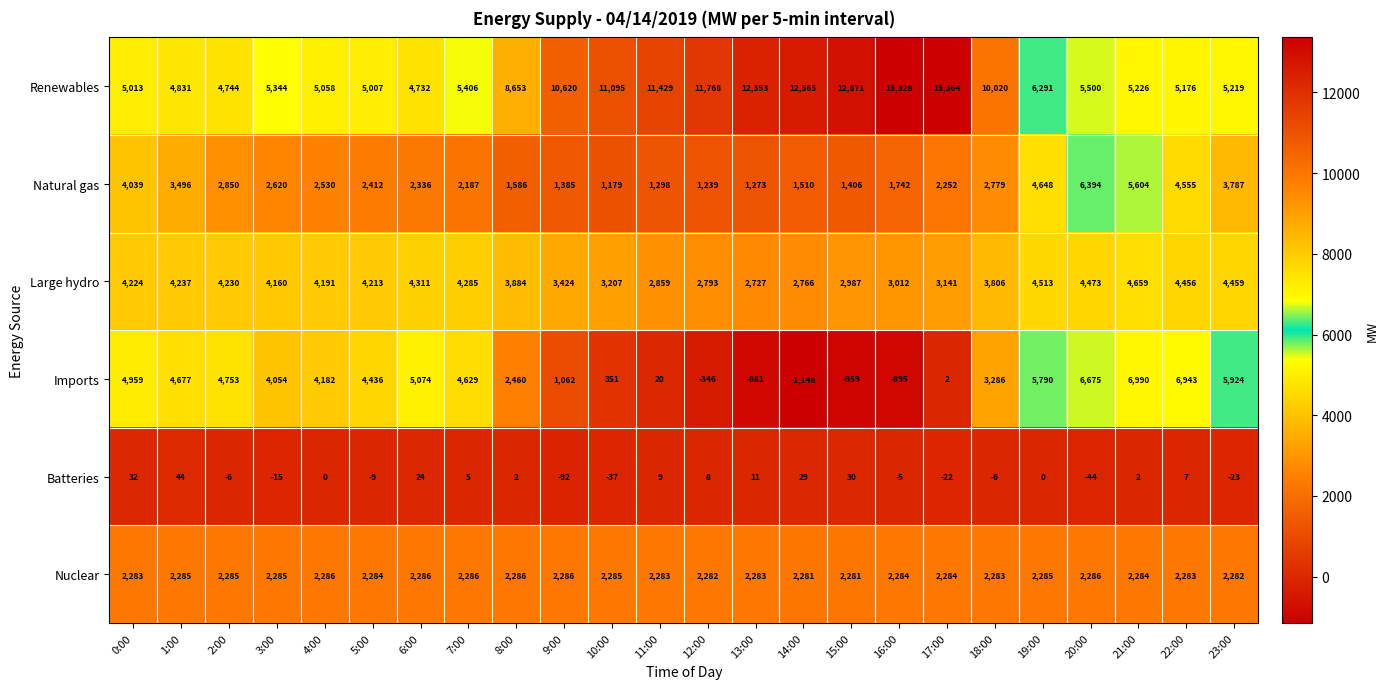

True or false: Batteries has a value of 14 at 15:00.

False